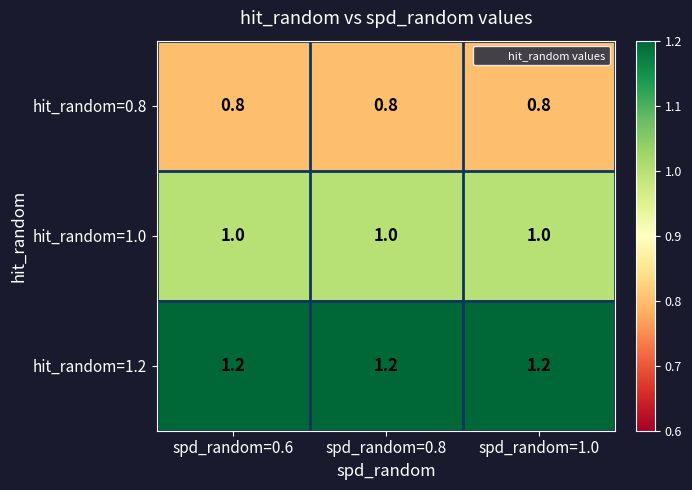

What is the sum of the hit_random=1.0 values at spd_random=1.0 and spd_random=0.6?

2.0